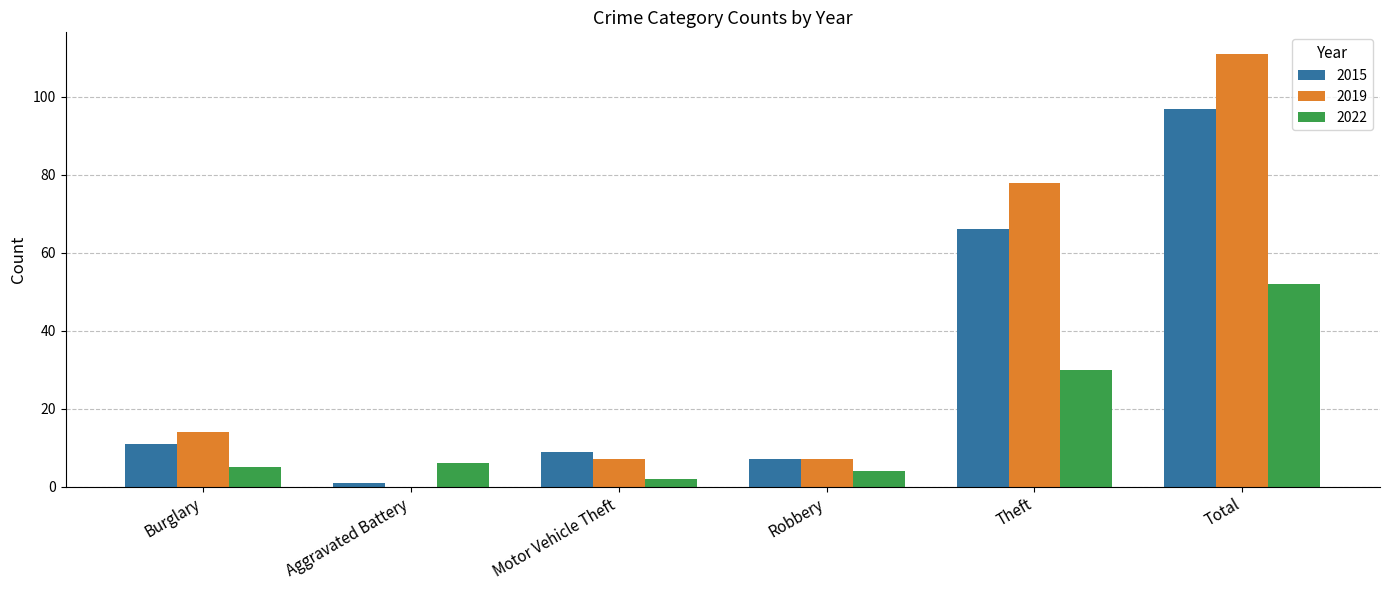

What is the sum of the 2015 values at Robbery and Theft?

73